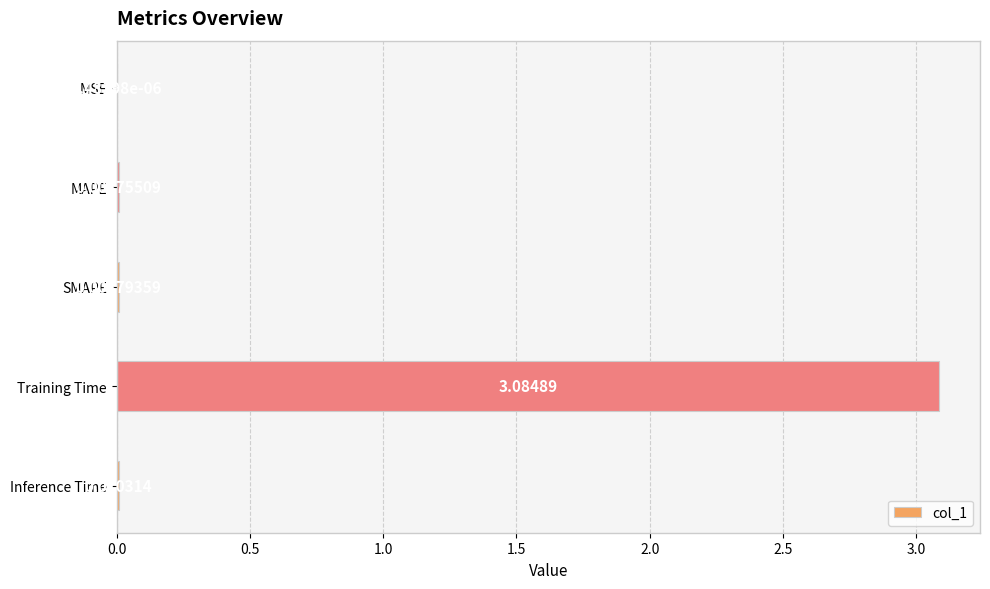

Where is the data nearest to the value 1?

Inference Time